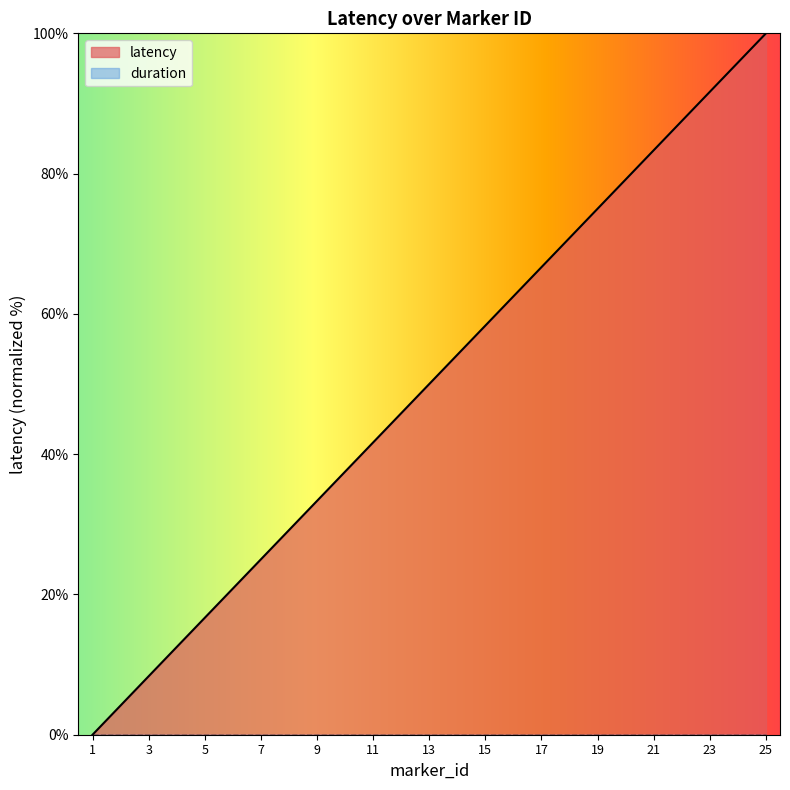

Rank the categories by value from lowest to highest.

1, 2, 3, 4, 5, 6, 7, 8, 9, 10, 11, 12, 13, 14, 15, 16, 17, 18, 19, 20, 21, 22, 23, 24, 25